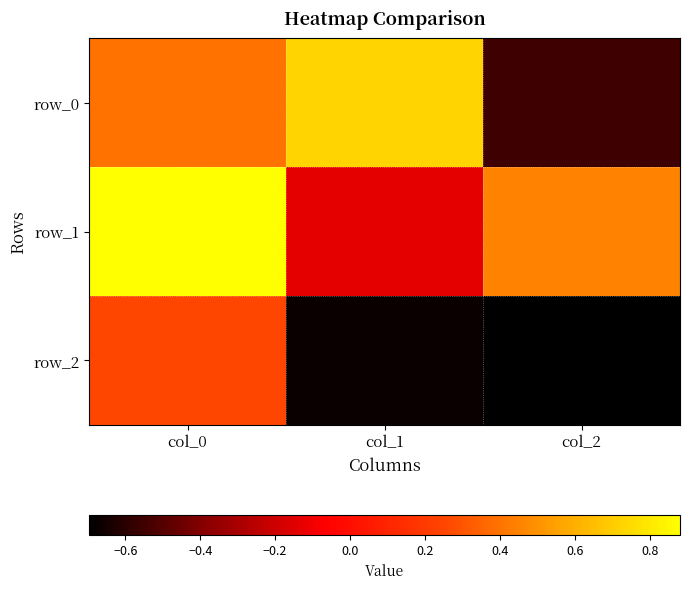

At which label is row_1 closest to 0?

col_1